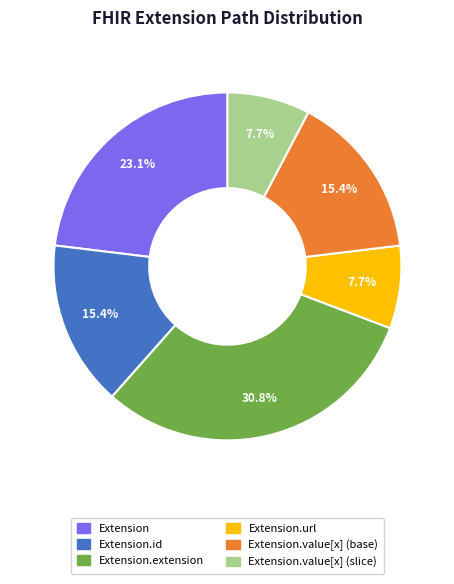

How many segments does this pie chart have?

6